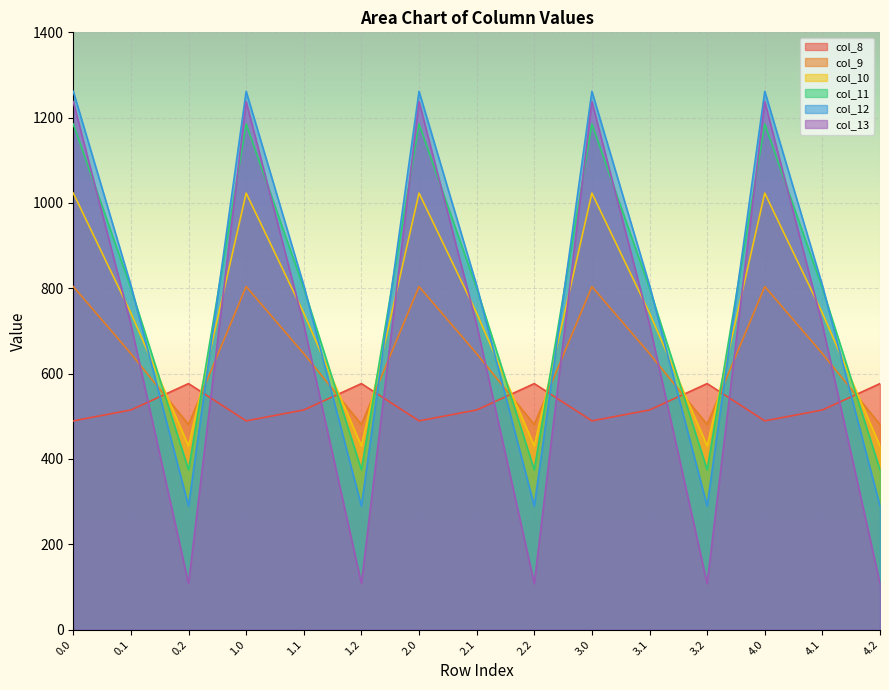

What is the label of the 8th point from the left?

2.1